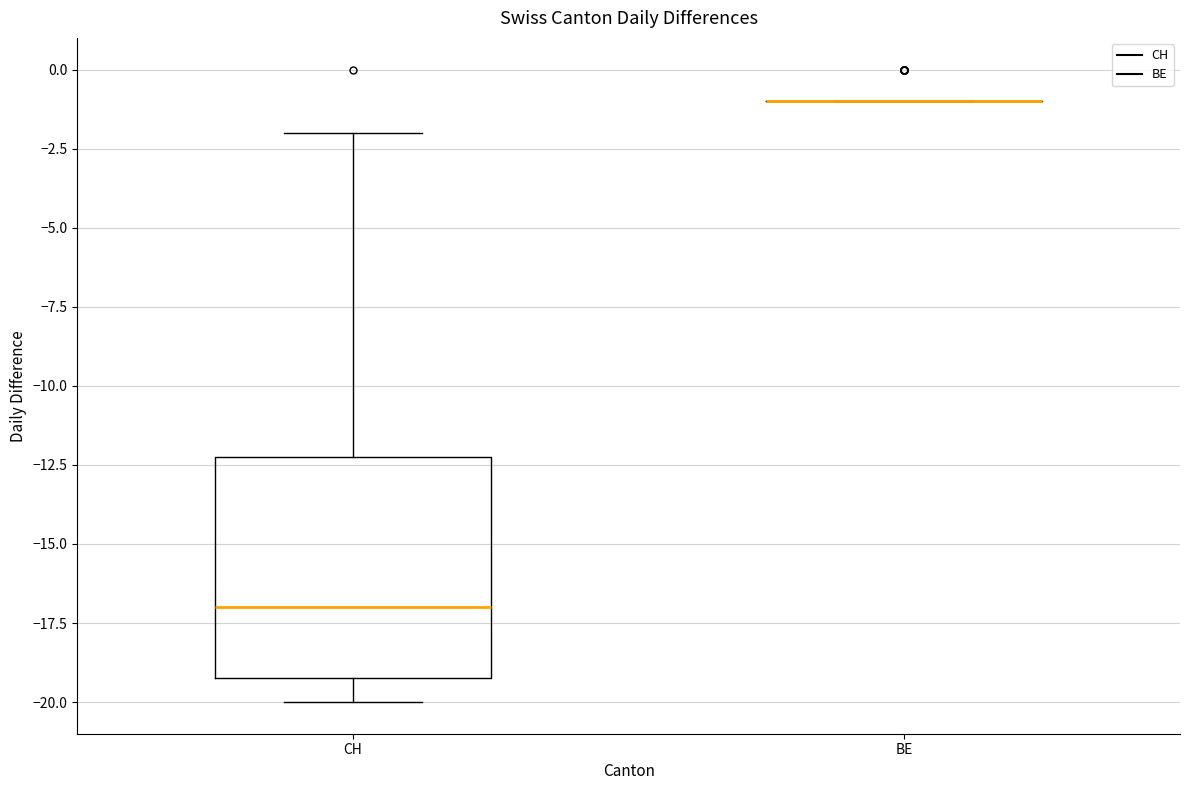

Where does the lower whisker of the box for CH end on the y-axis? The values are not printed on the chart, so give them approximately, as read against the axis.

-20